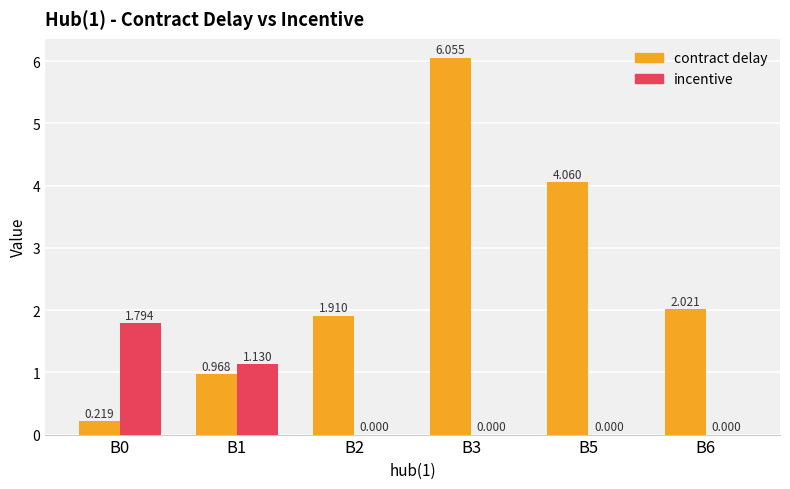

Is the value of contract delay at B3 greater than the value of incentive at B6?

Yes